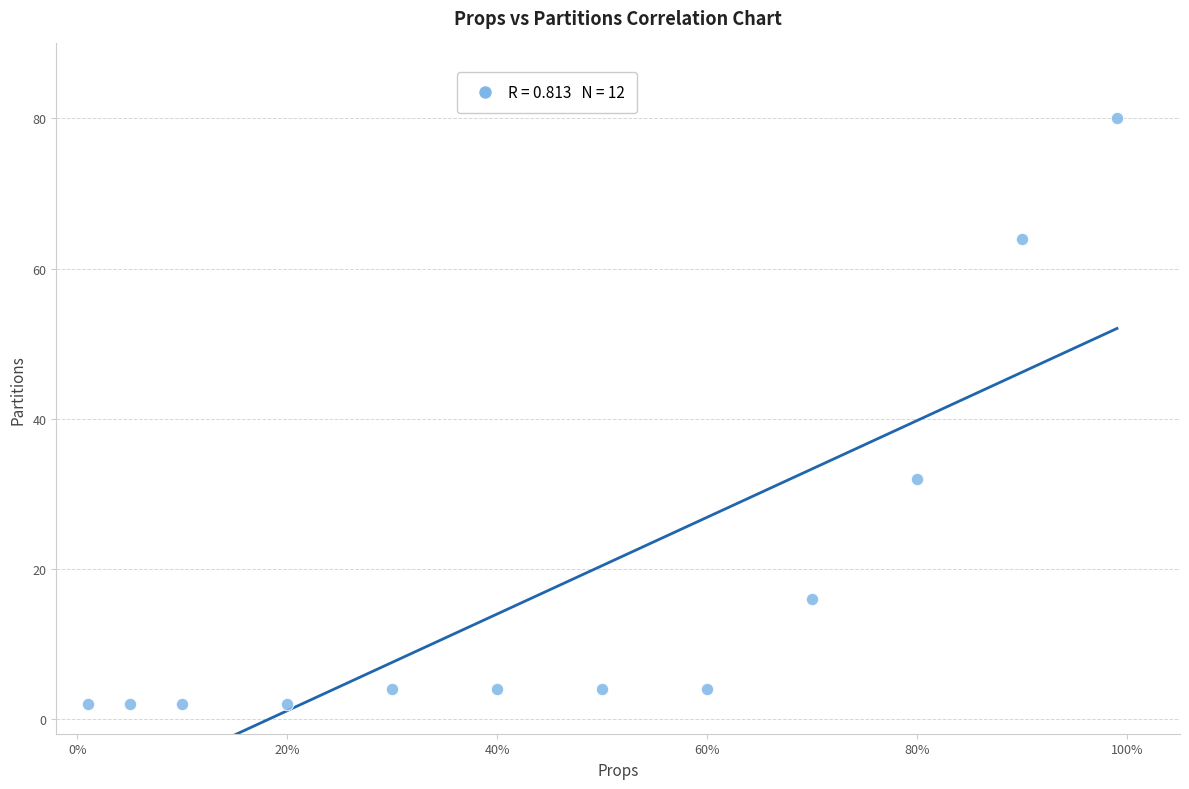

What Y value in the scatter plot is closest to 41?

32